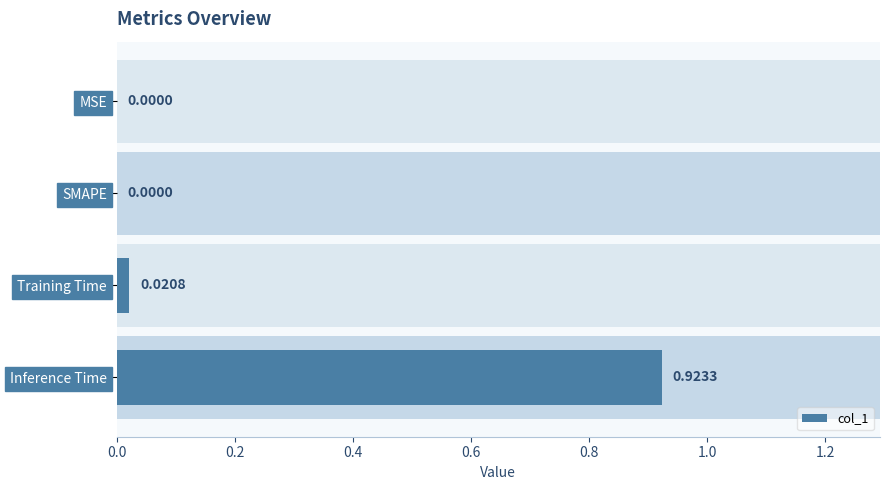

Reading left to right, what are all the values shown in this chart?

0.0	0.0	0.0	0.9